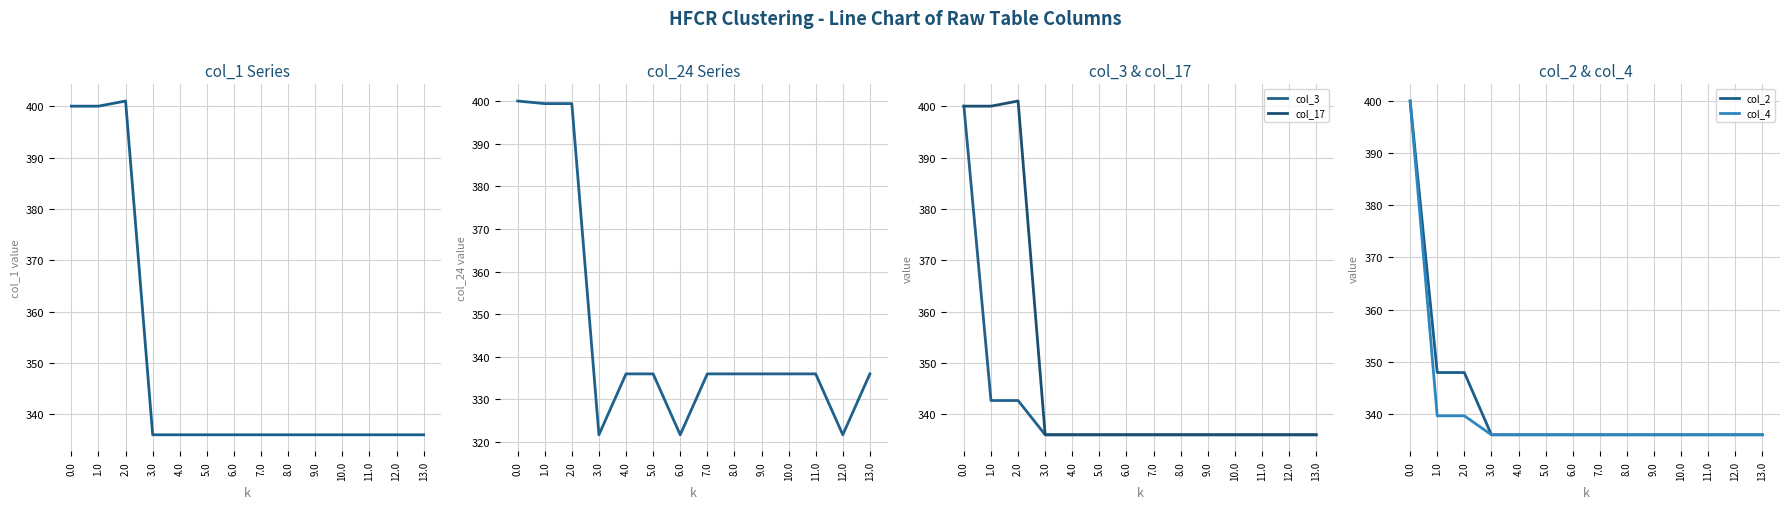

What is the value of the col_24 point at the 14th from the left?

336.0